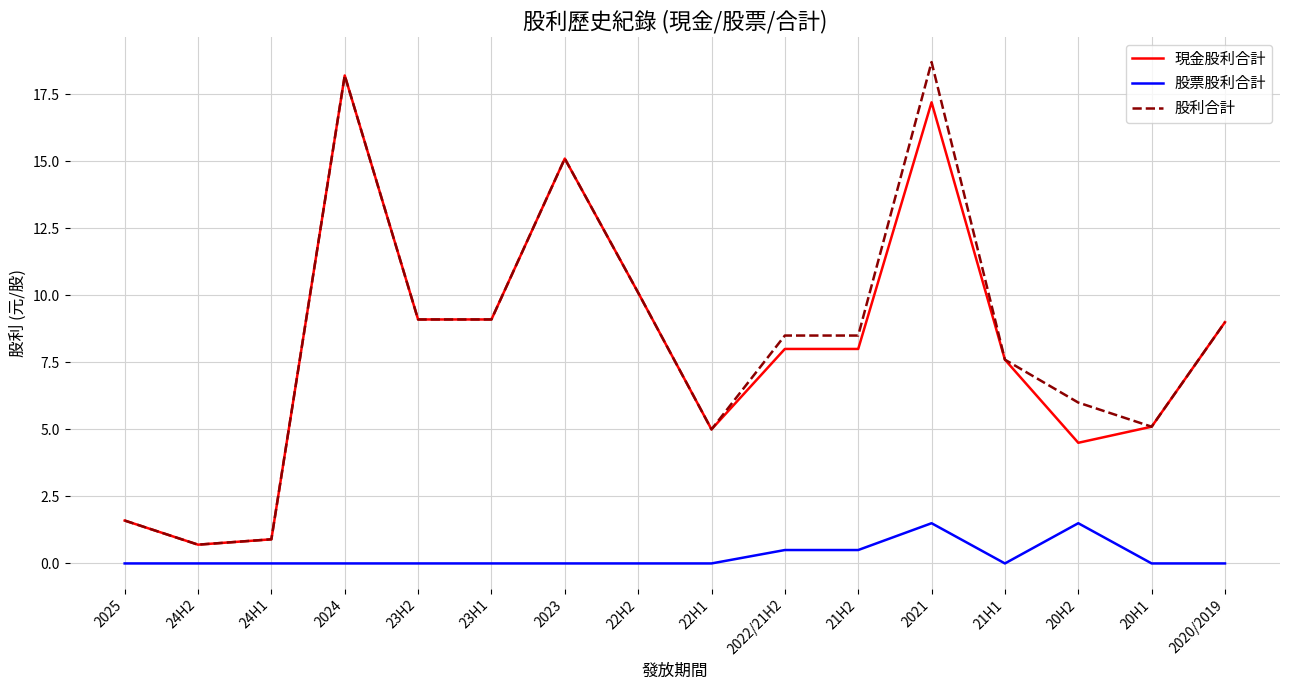

What position from the left is 23H2?

5